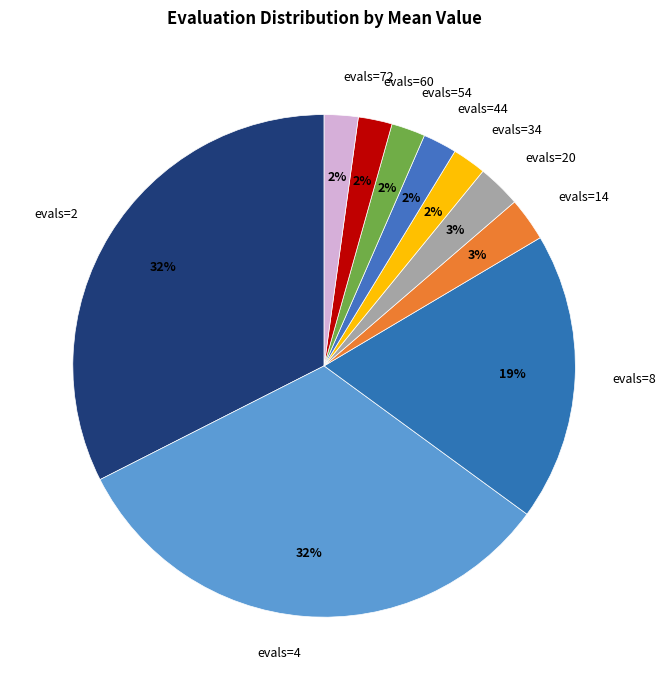

The evals=8 slice represents 19% of the pie. True or false?

True